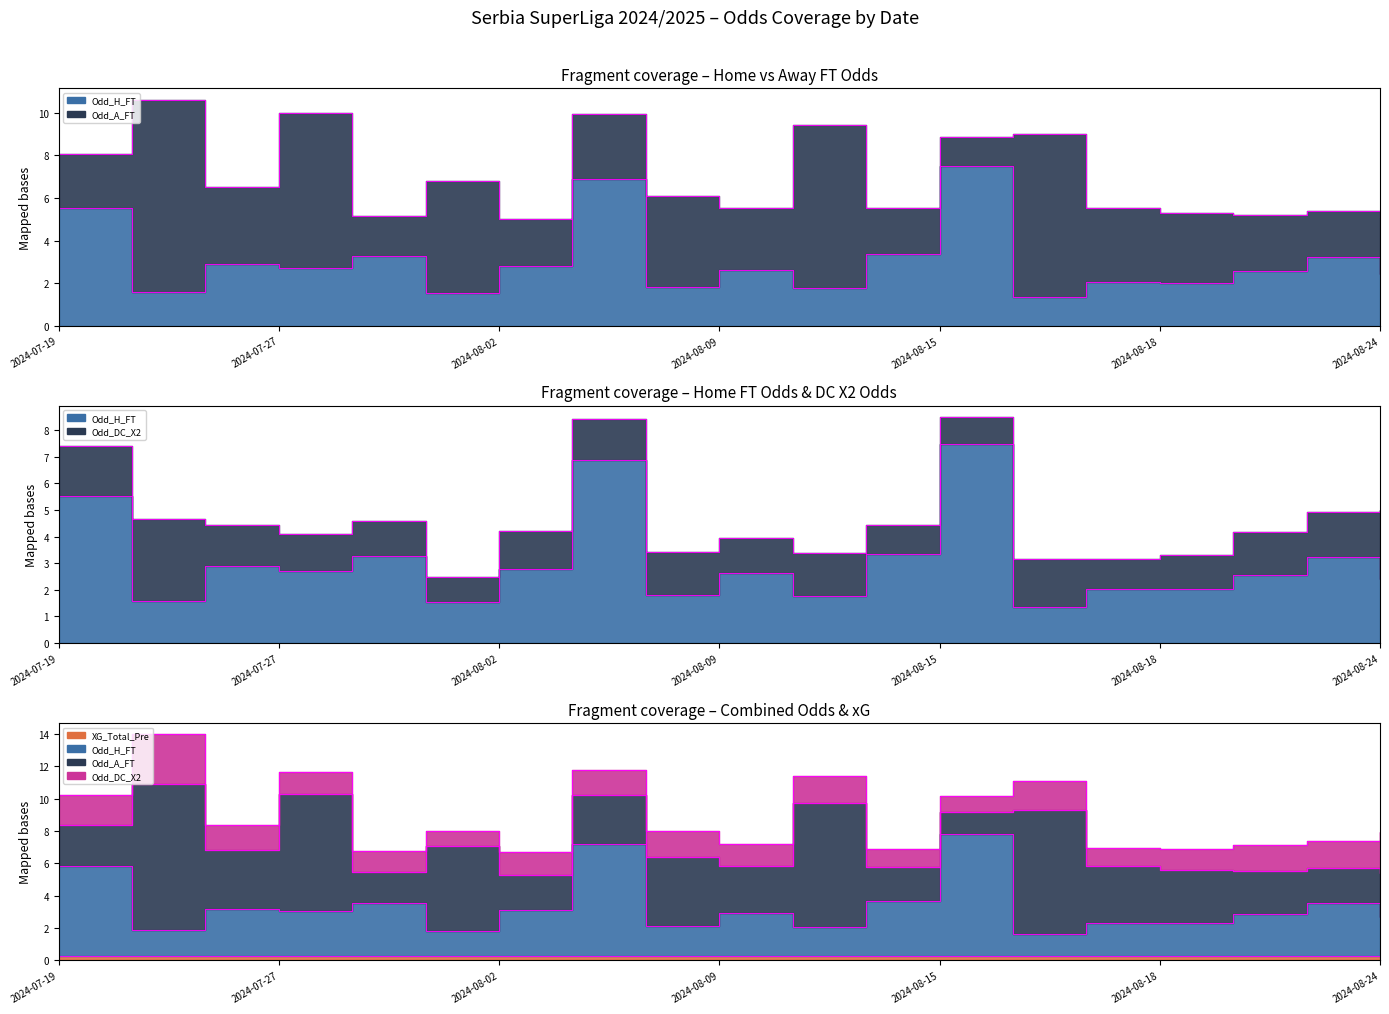

True or false: Odd_DC_X2 has more than 1 interior local peaks.

True